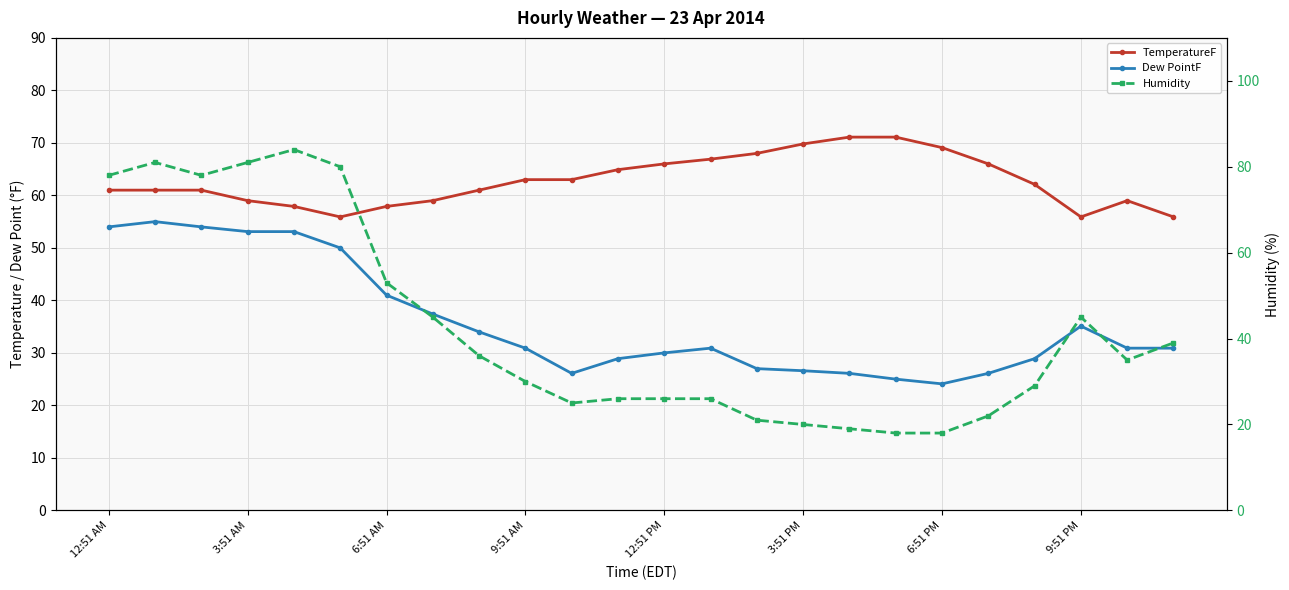

The value of Humidity at 13 is 41.6. True or false?

False